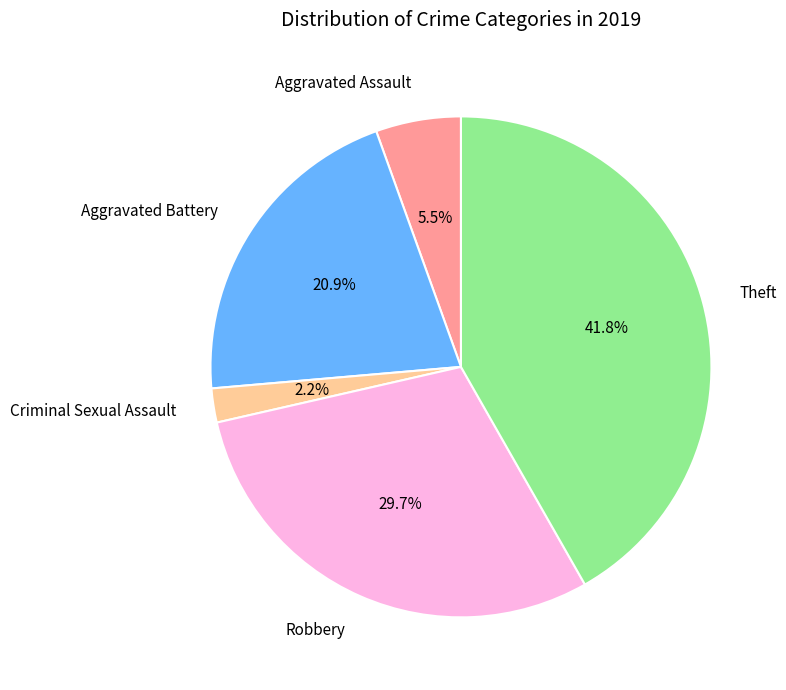

What percentage is the Robbery slice, to the nearest percent?

30%